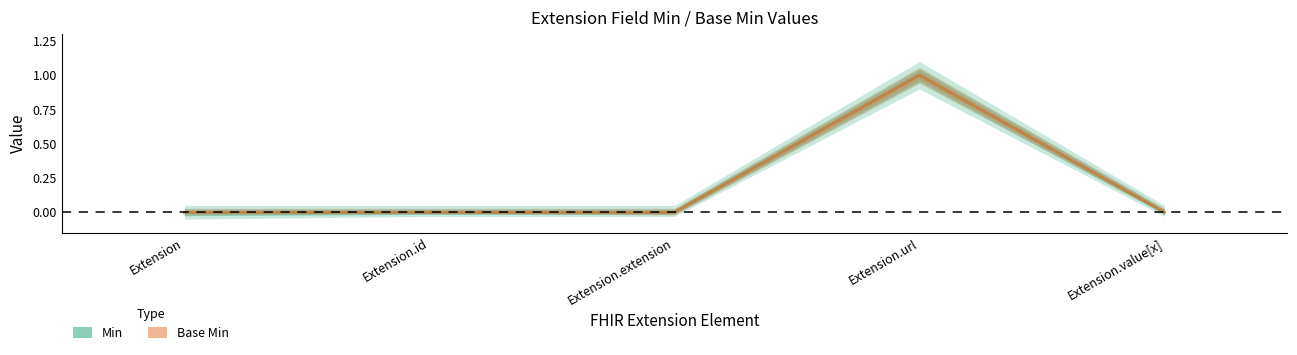

What is the difference between the Min values at Extension.url and Extension.value[x]?

1